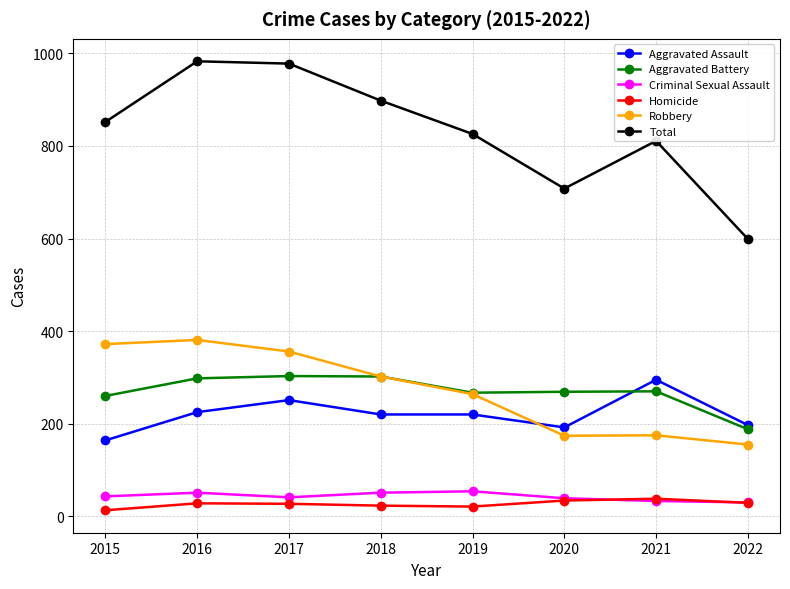

How many categories are shown in the chart?

8